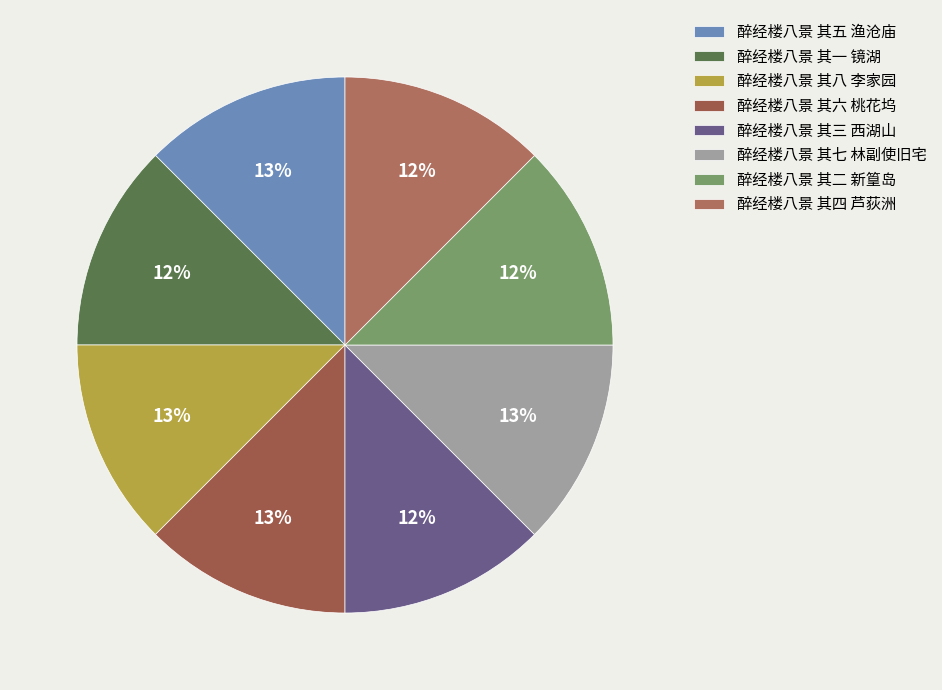

How many segments does this pie chart have?

8